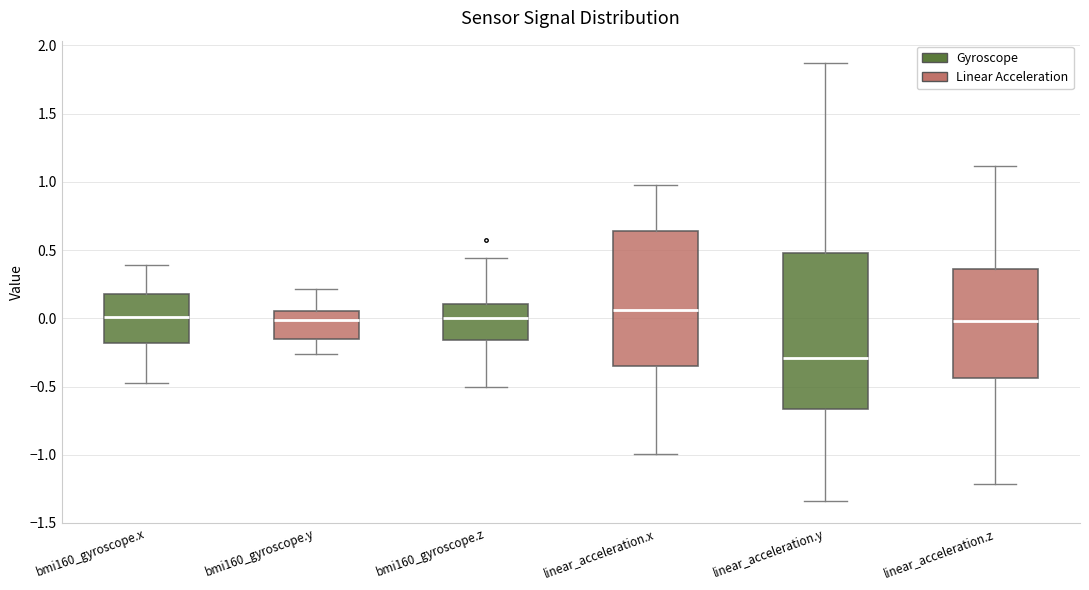

Which box's median line is the lowest?

linear_acceleration.y